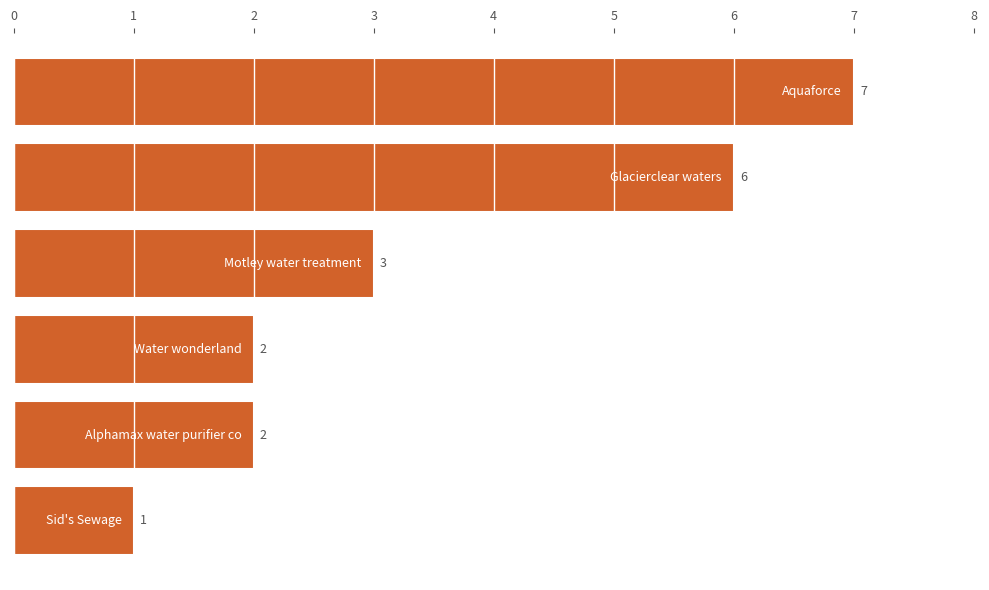

What is the smallest value displayed?

1